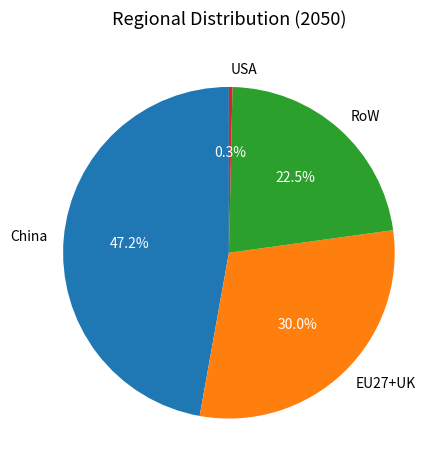

True or false: China accounts for 60% of the total.

False